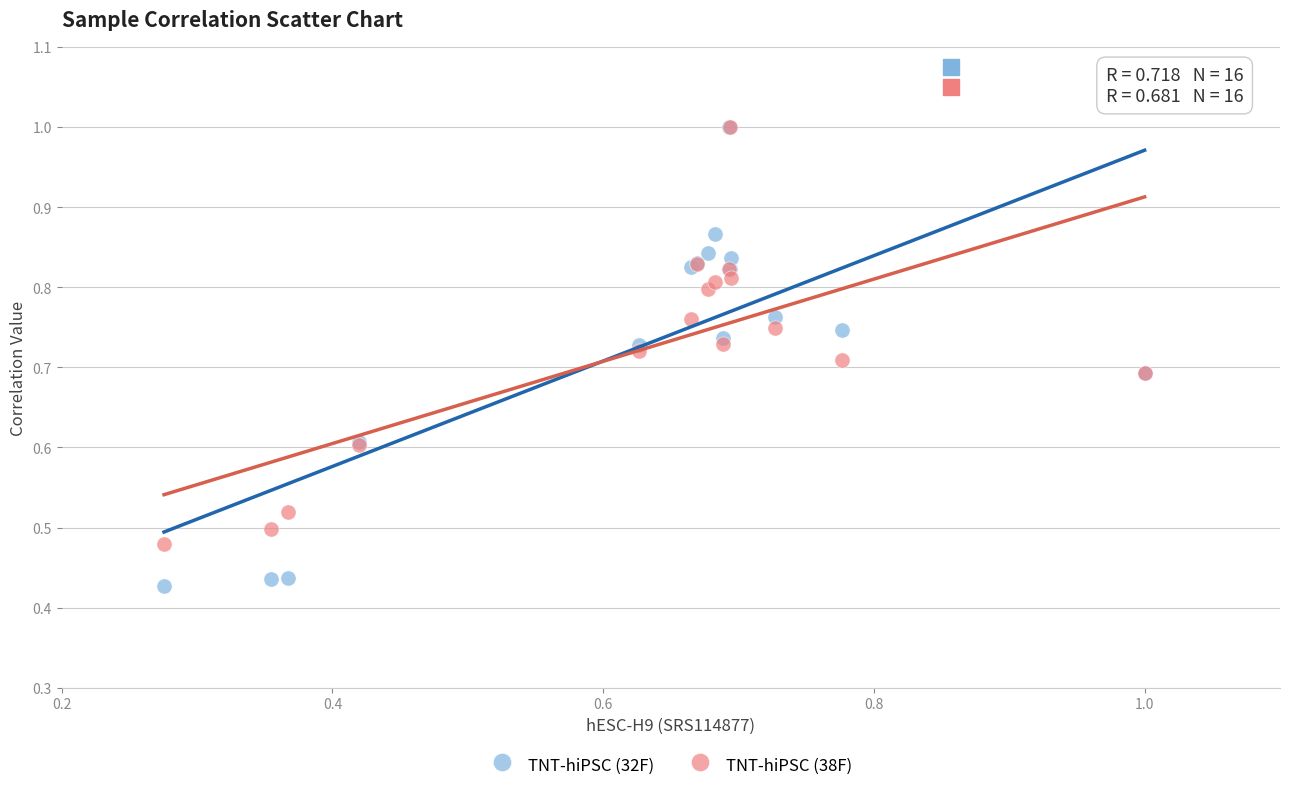

Which series contains the lowest Y value?

TNT-hiPSC (32F)